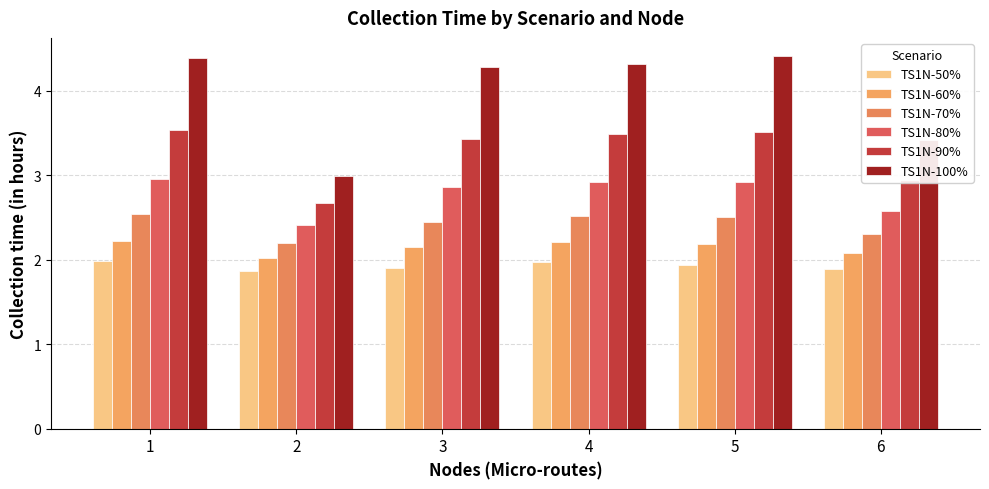

At how many categories does at least one series exceed 3?

5